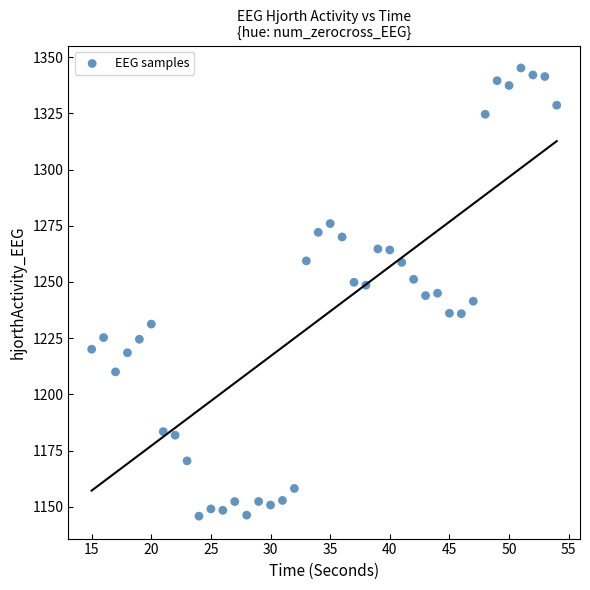

What is the range of X values (max minus min)?

39.0